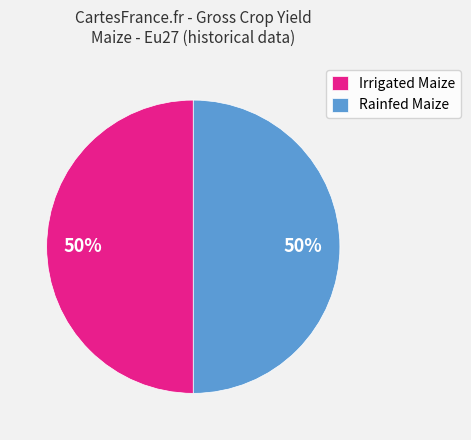

To the nearest percent, what is the average slice percentage?

50%